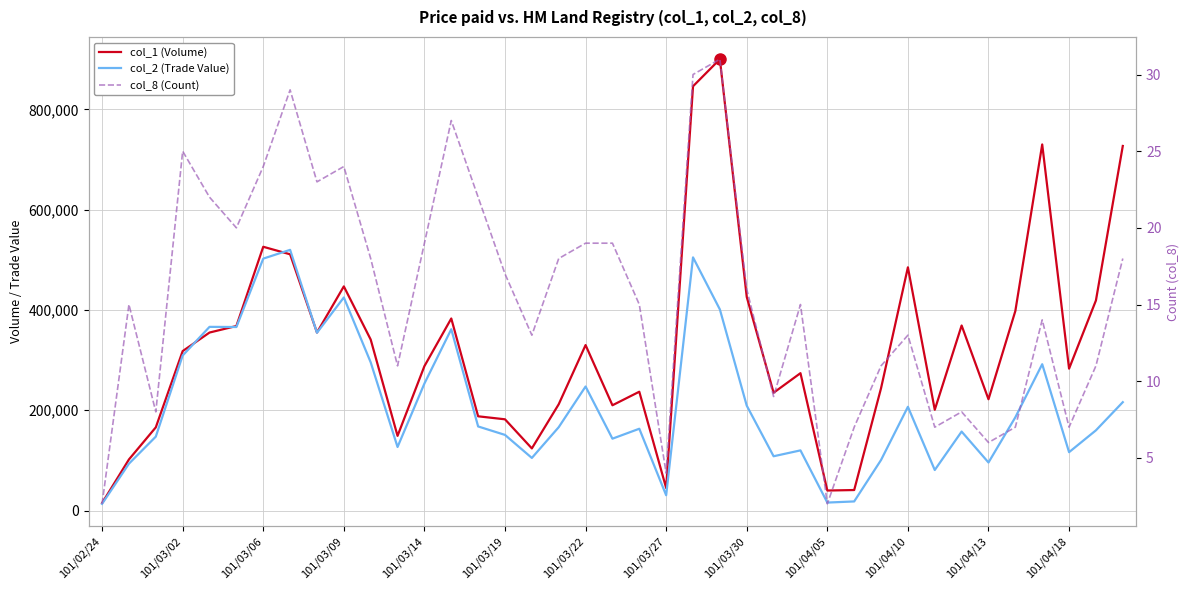

True or false: col_8 (Count) has more than 1 interior local peaks.

True